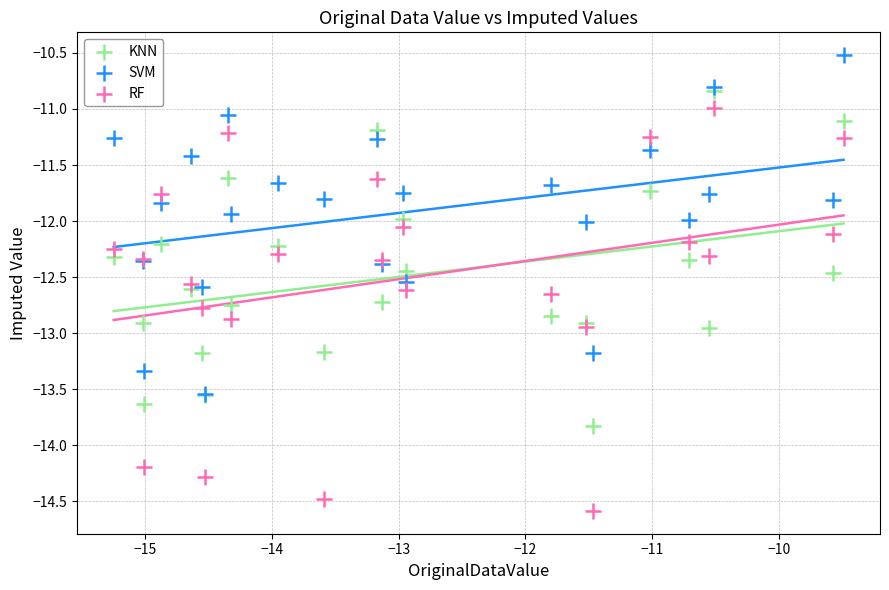

What are all the series names shown in the legend?

KNN, SVM, RF